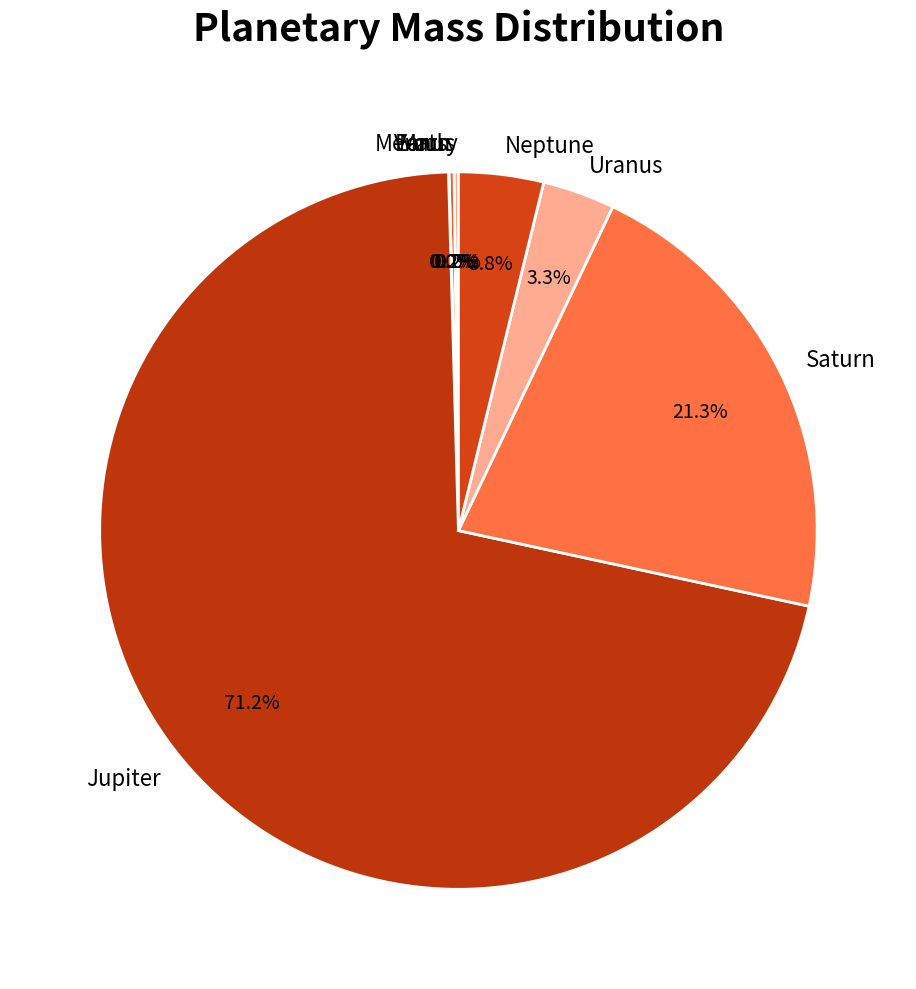

What is the largest slice in the pie chart?

Jupiter